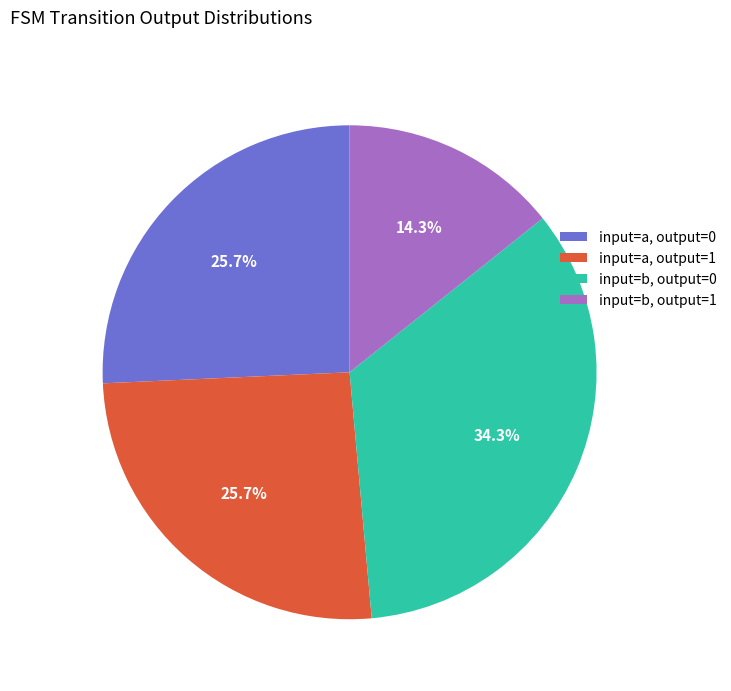

Is the sum of input=a, output=1 and input=b, output=0 greater than half?

Yes